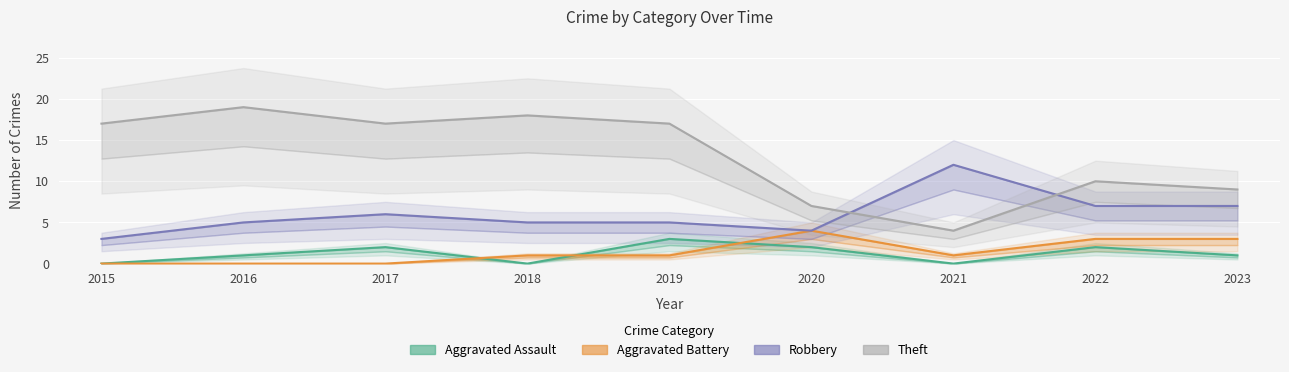

How many data points in Robbery are less than 5?

2